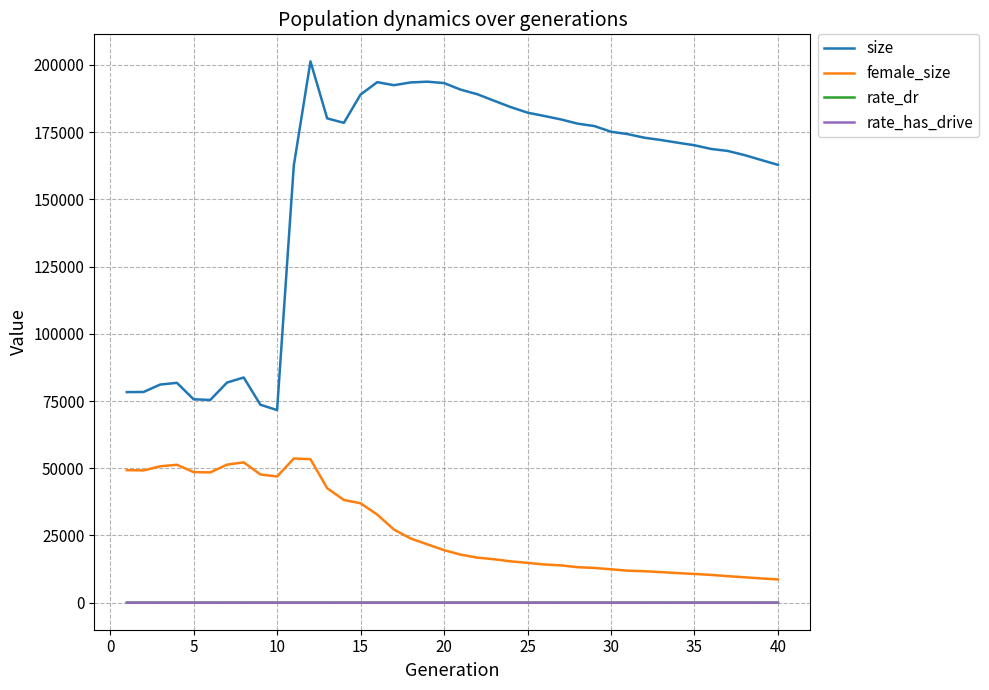

Which series has the largest range (max minus min)?

size